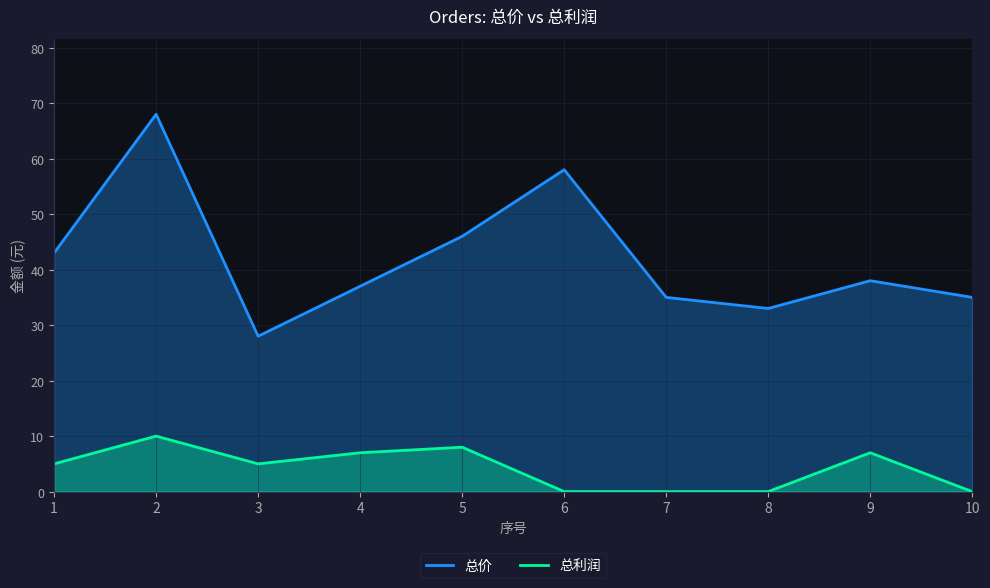

What is the value of the 总价 point at the 5th from the left?

46